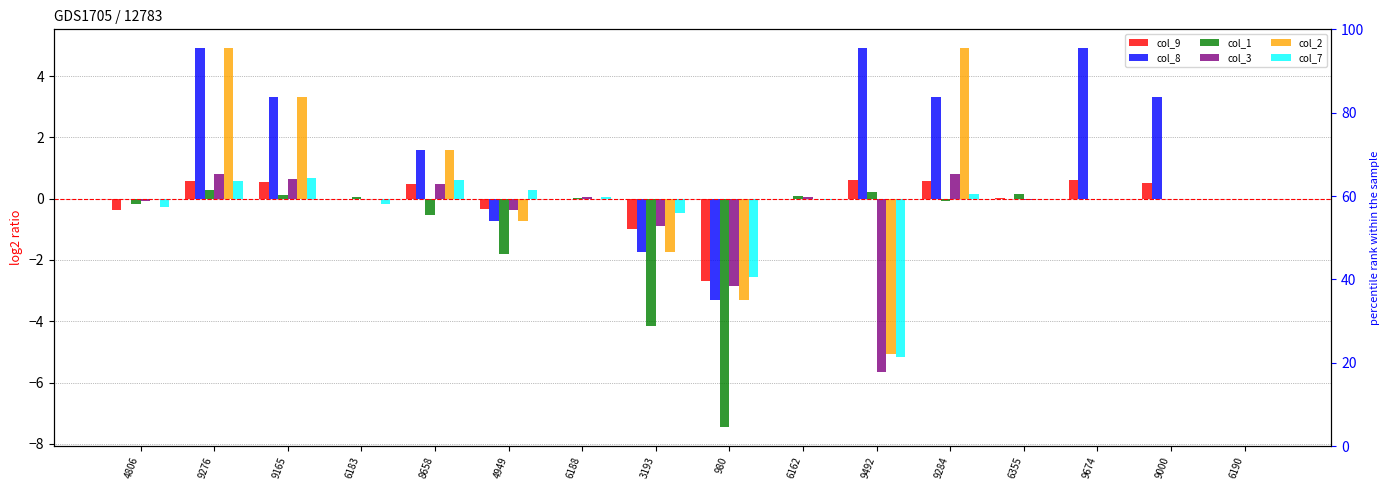

What are all the series names shown in the legend?

col_9, col_8, col_1, col_3, col_2, col_7